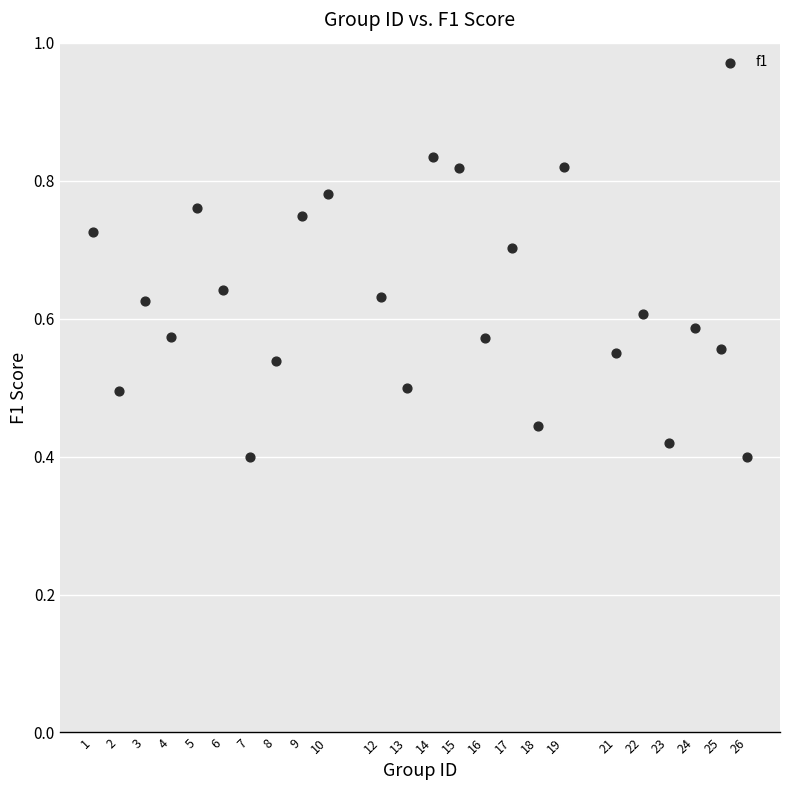

What is the range of X values (max minus min)?

25.0